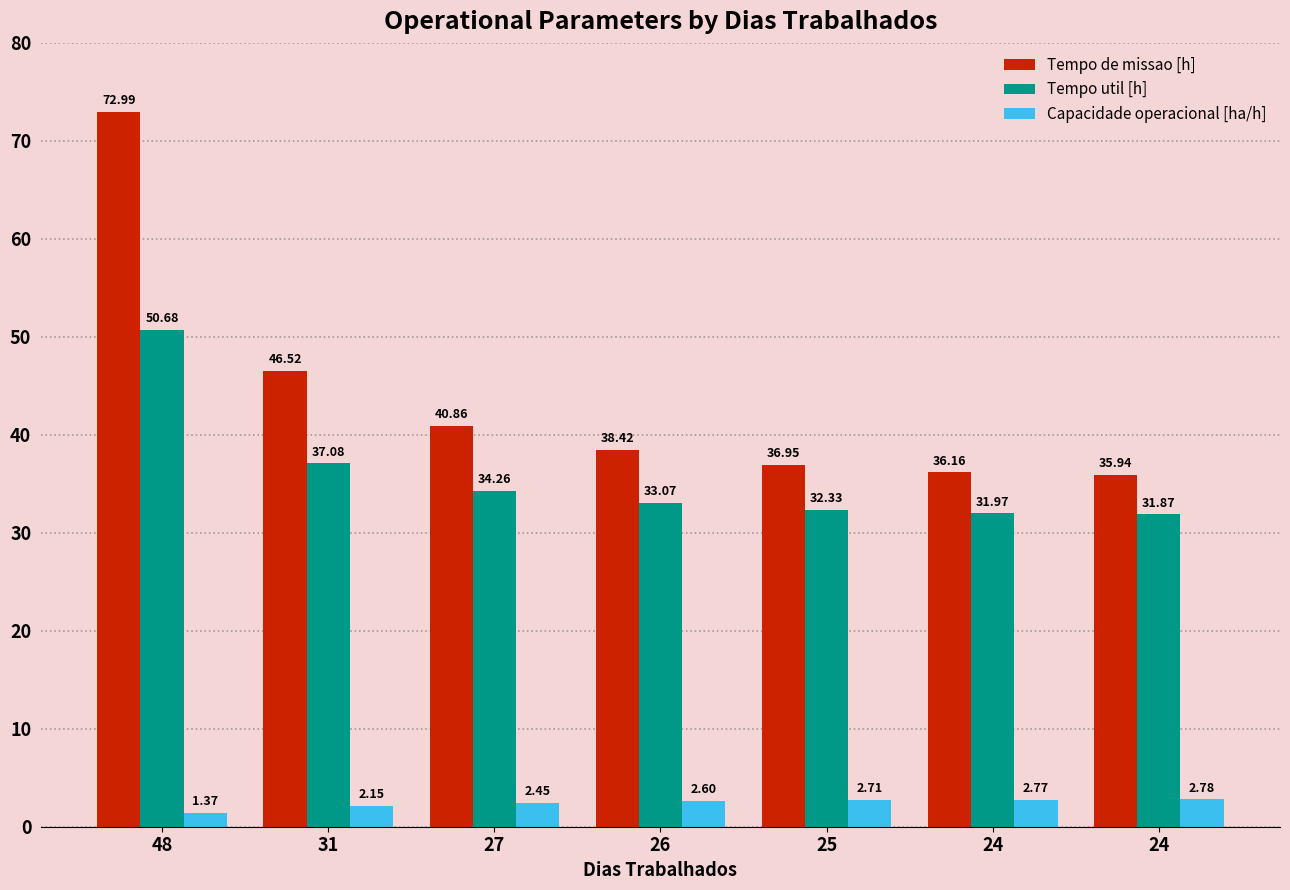

Rank the series by their average value, from highest to lowest.

Tempo de missao [h], Tempo util [h], Capacidade operacional [ha/h]